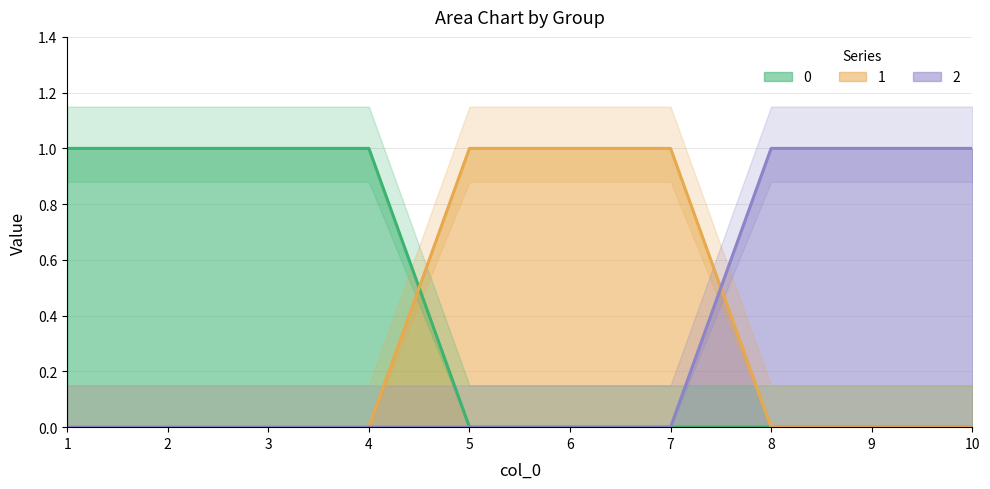

Rank the categories by 1 value from lowest to highest.

1, 2, 3, 4, 8, 9, 10, 5, 6, 7